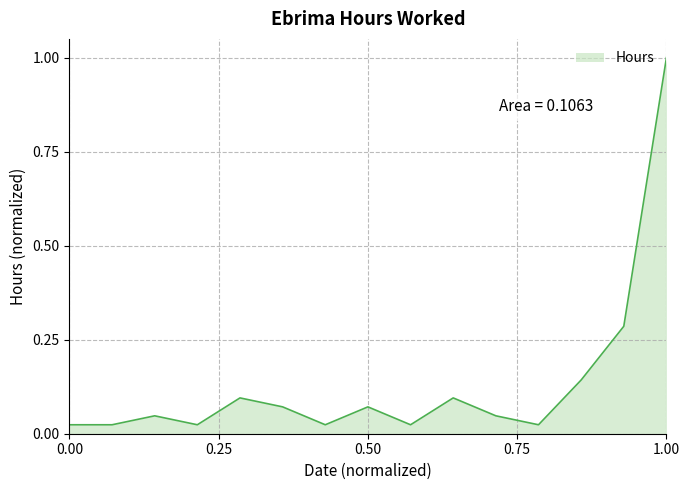

What is the difference between the maximum and minimum values?

1.0